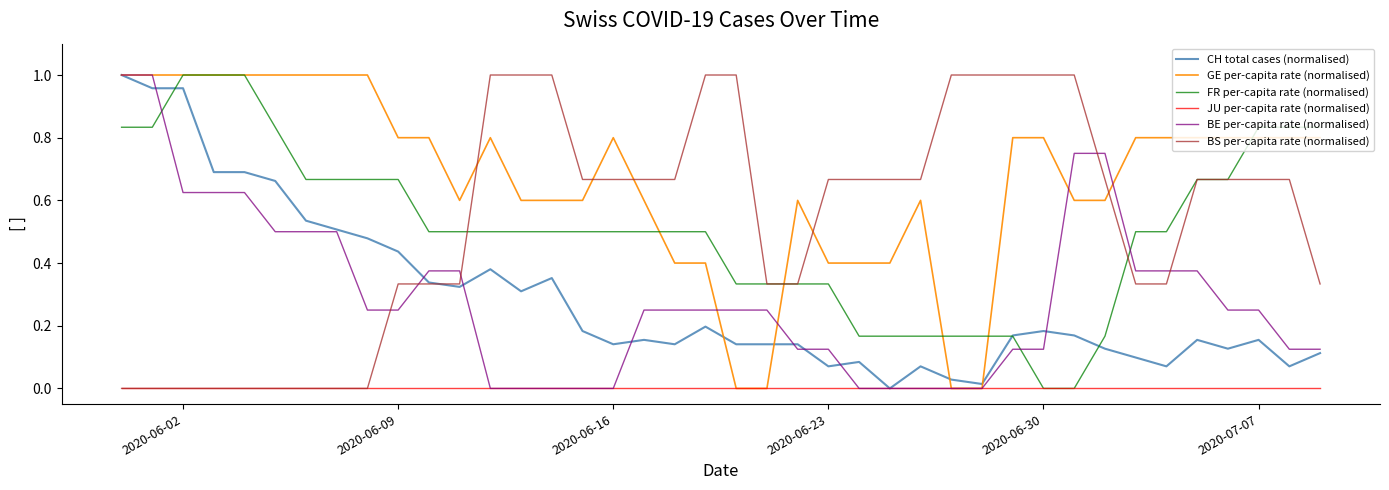

True or false: GE per-capita rate (normalised) and BS per-capita rate (normalised) cross at least once.

True